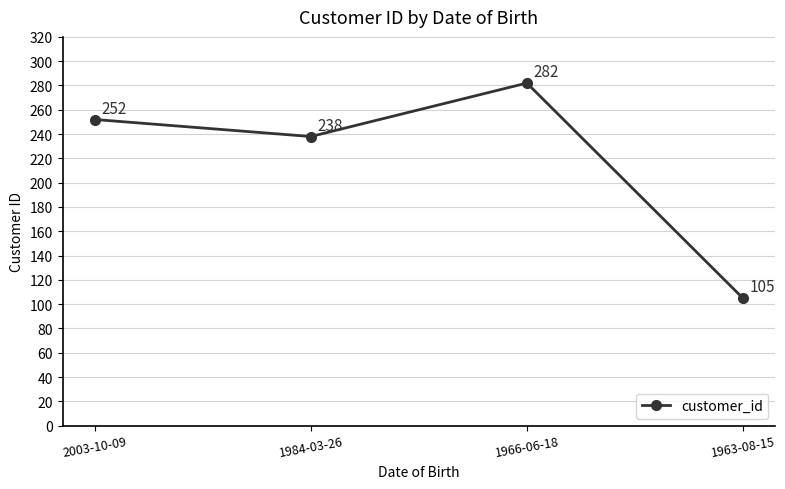

Read the value at 1984-03-26, to the nearest 5.

240